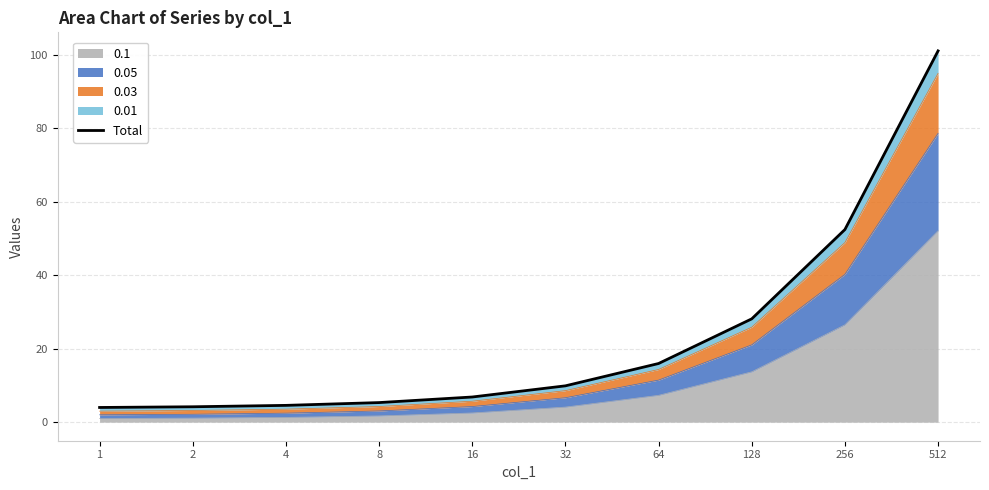

True or false: the data shows 6.9 at 8.

False